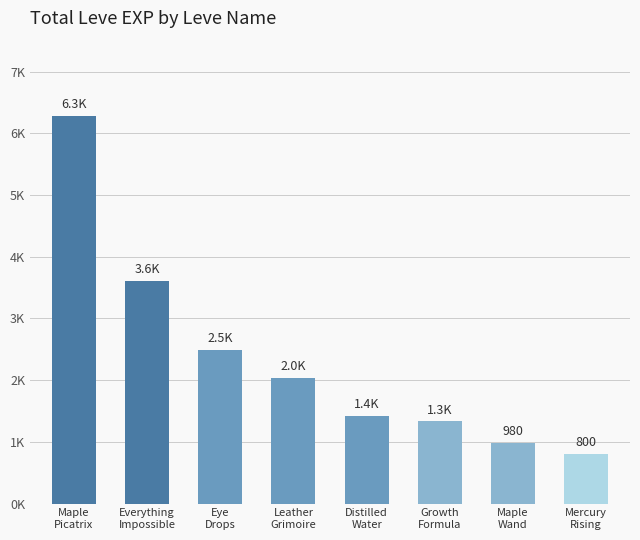

Which category has the highest value across all series?

Maple
Picatrix